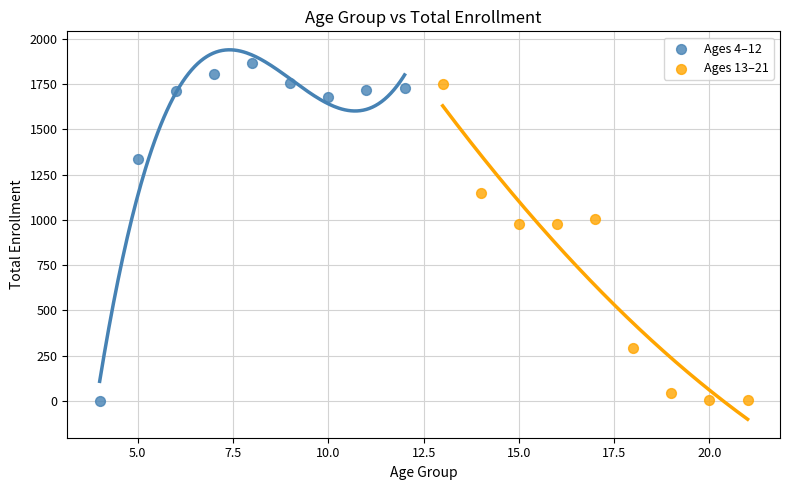

Which series reaches the maximum Y coordinate?

Ages 4–12